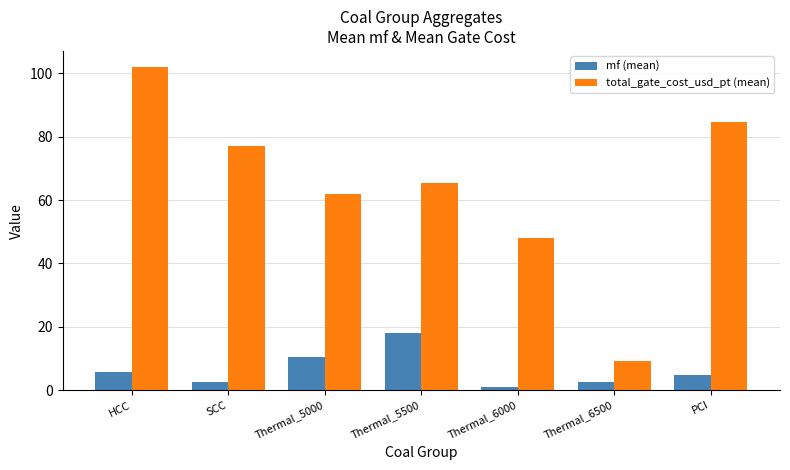

What is the average value of the mf (mean) series?

6.4